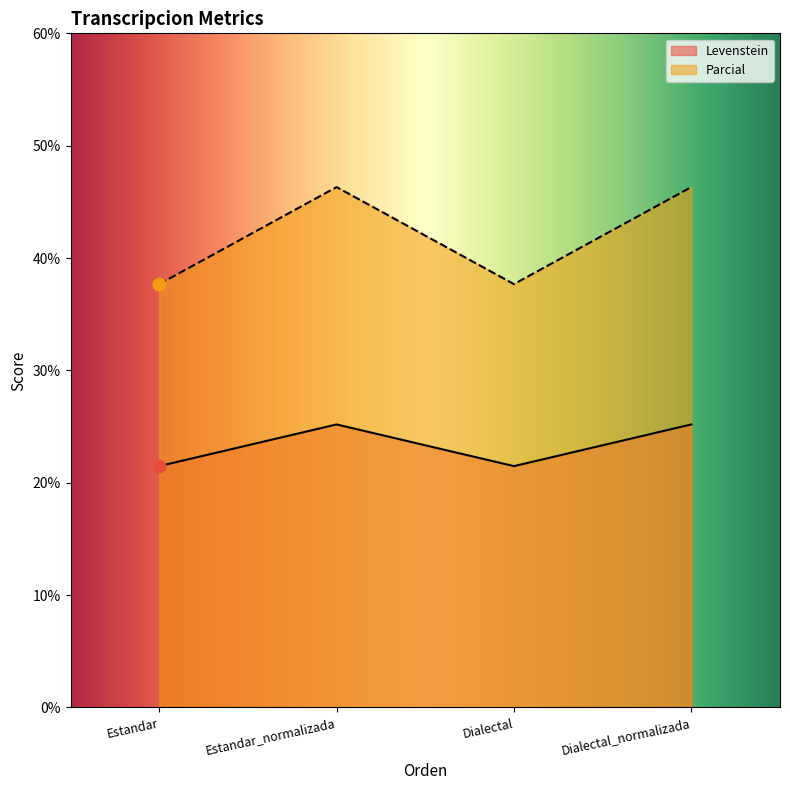

At how many categories does at least one series exceed 41?

2